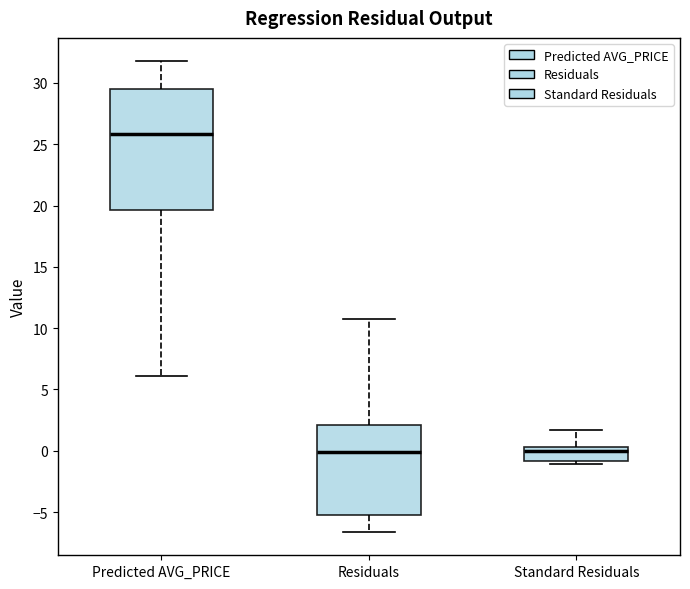

Which box has the highest median line?

Predicted AVG_PRICE